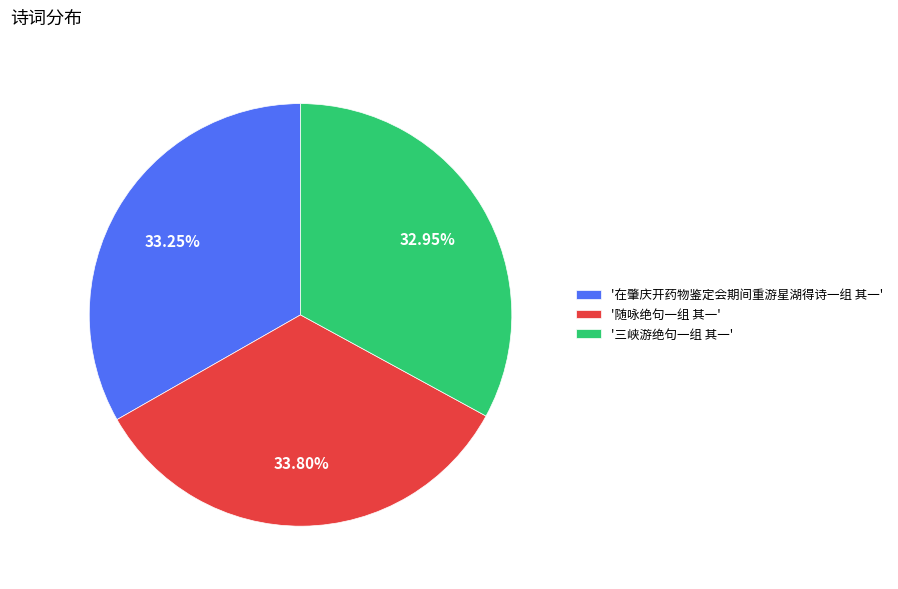

Does '在肇庆开药物鉴定会期间重游星湖得诗一组 其一' account for over 50% of the chart?

No